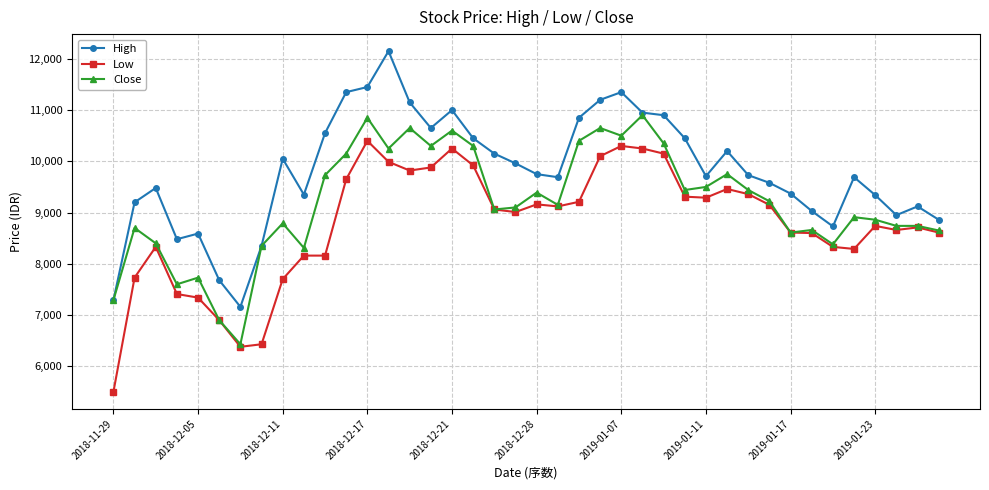

What is the lowest value of the Close series?

6430